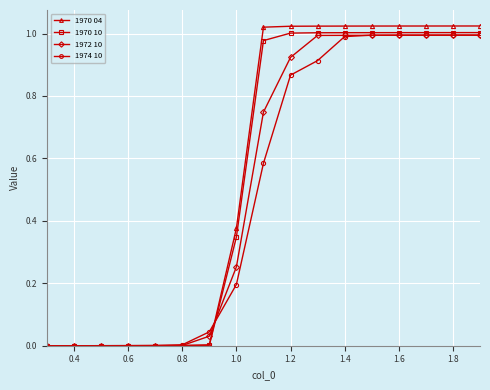

Is the value of 1970 10 at 0.4 greater than the value of 1970 04 at 1.4?

No